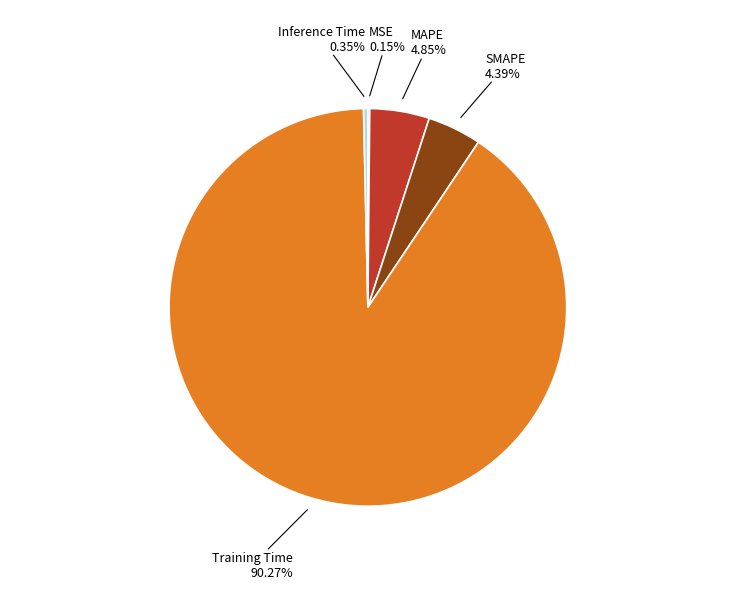

Is there any slice that represents more than half of the pie?

Yes